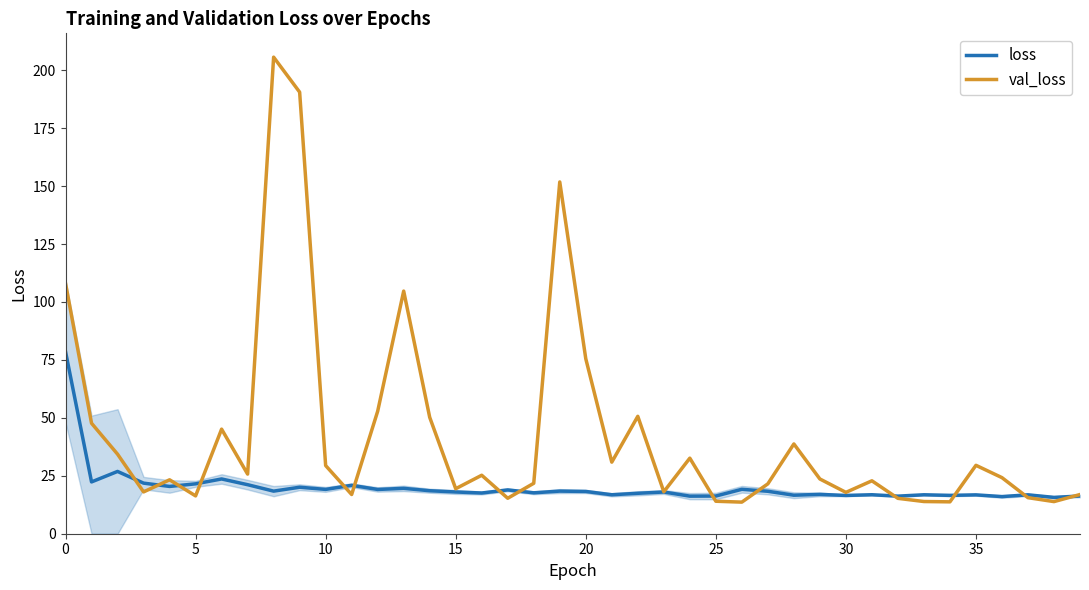

List the series in order of their overall mean, highest first.

val_loss, loss